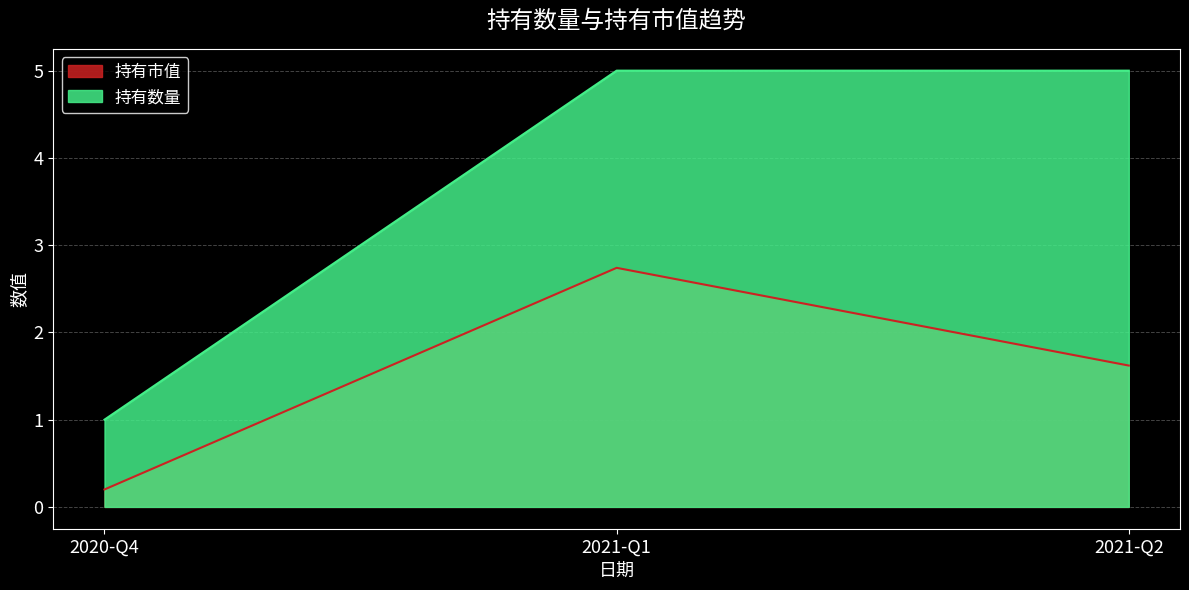

Between 2021-Q1 and 2021-Q2, which is larger?

2021-Q1